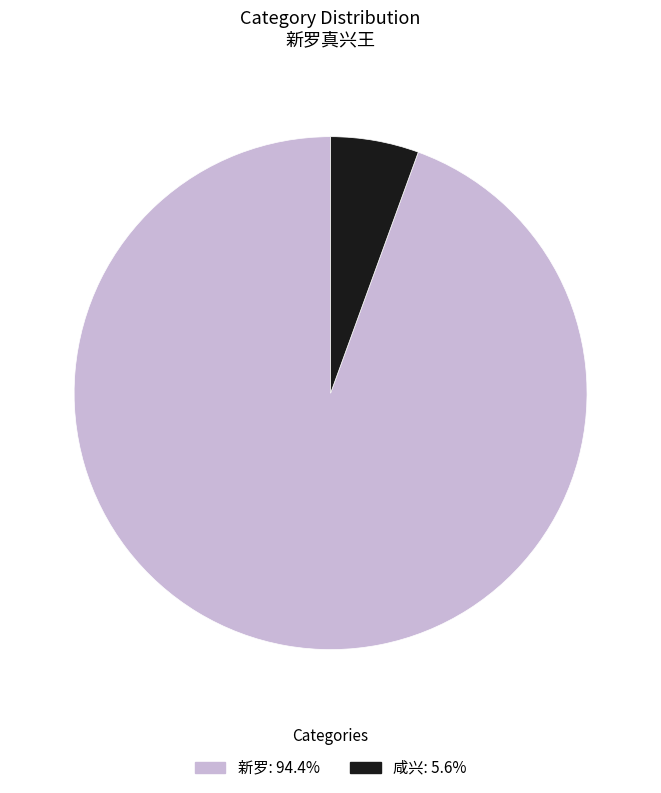

Which has a higher value, 新罗 or 咸兴?

新罗